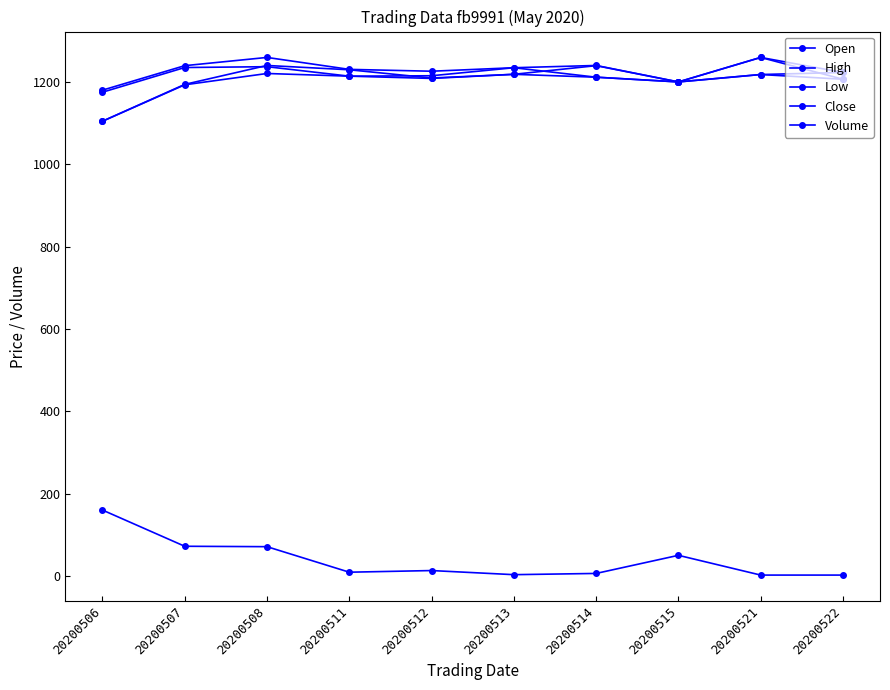

What is the difference between the maximum and second lowest values in the Close series?

59.5